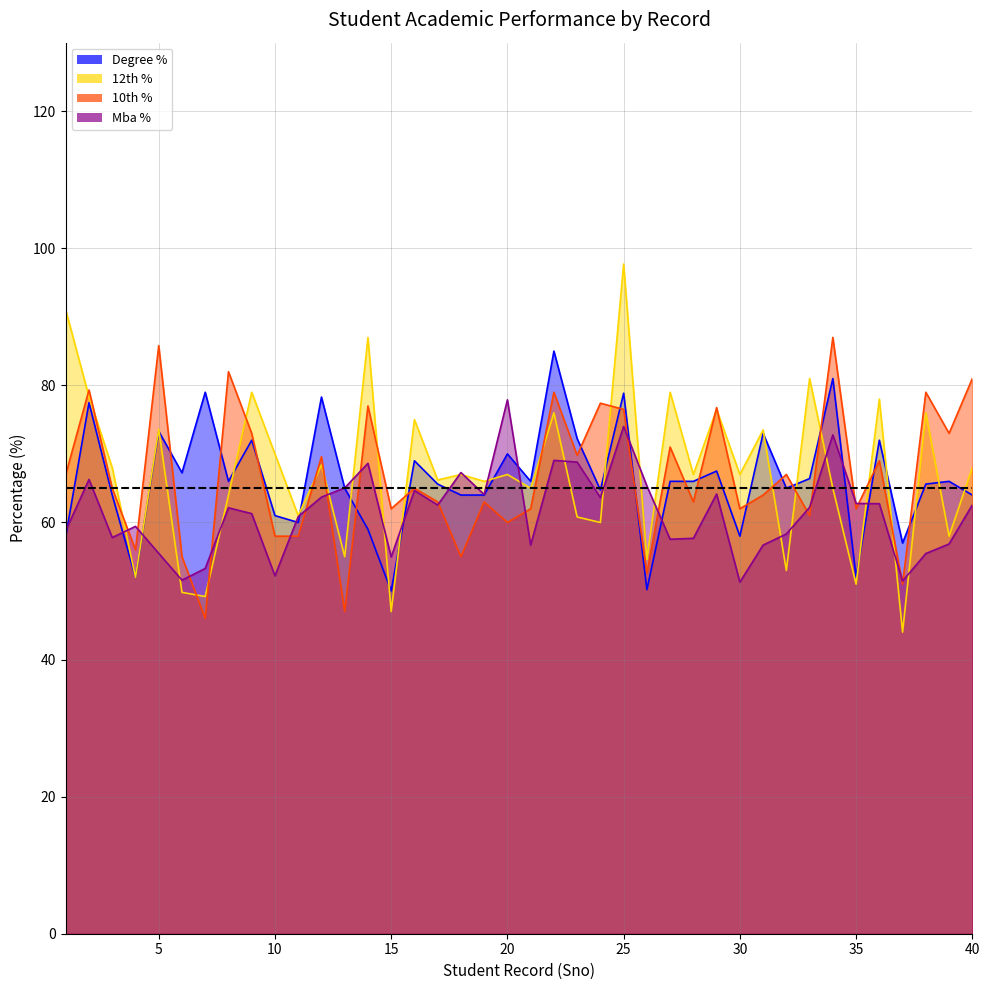

What is the sum of the 12th % values at 7 and 38?

125.2